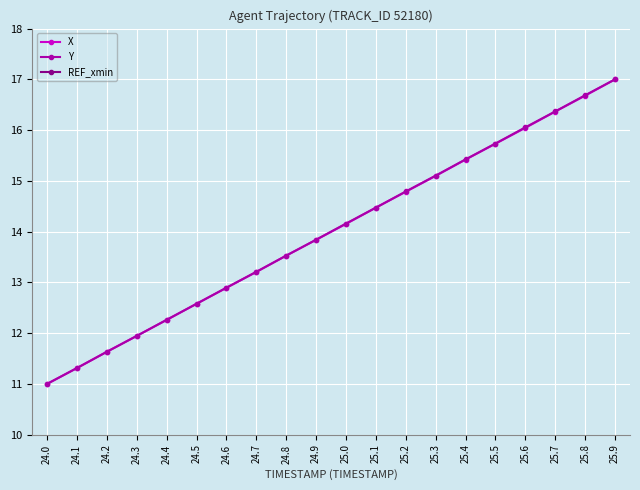

Reading left to right, transcribe all the data shown in this chart.

X: 11.0	11.3	11.6	11.9	12.3	12.6	12.9	13.2	13.5	13.8	14.2	14.5	14.8	15.1	15.4	15.7	16.0	16.4	16.7	17.0
Y: 11.0	11.3	11.6	11.9	12.3	12.6	12.9	13.2	13.5	13.8	14.2	14.5	14.8	15.1	15.4	15.7	16.1	16.4	16.7	17.0
REF_xmin: 0.0	0.0	0.0	0.0	0.0	0.0	0.0	0.0	0.0	0.0	0.0	0.0	0.0	0.0	0.0	0.0	0.0	0.0	0.0	0.0